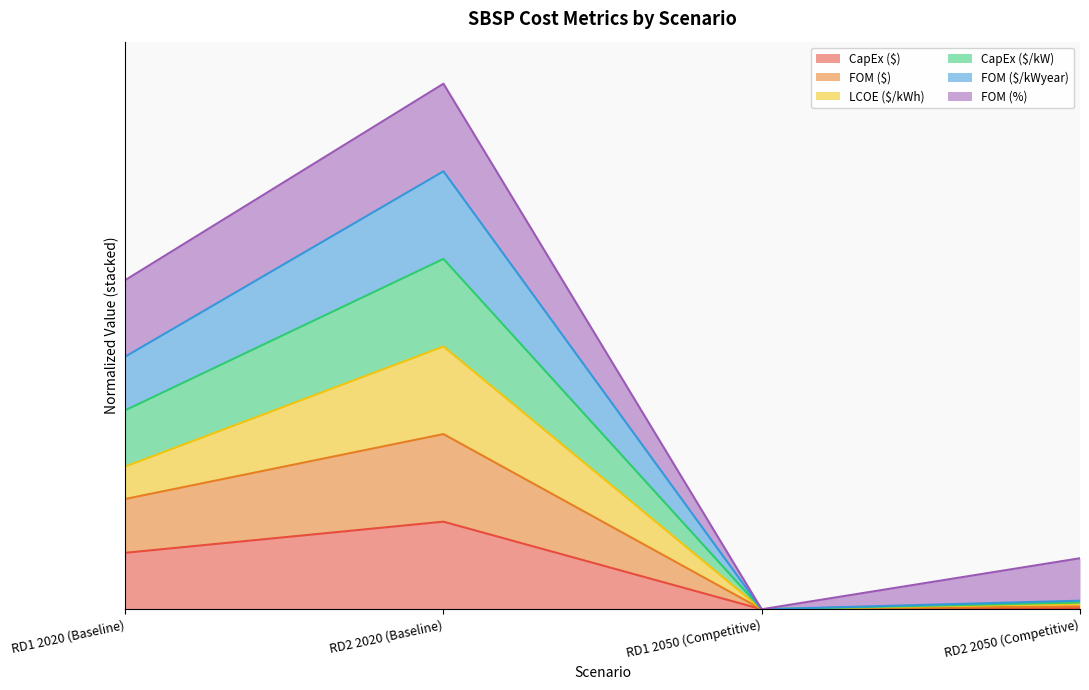

What is the difference between the LCOE($/kWh) values at RD1 2050 (Competitive) and RD2 2020 (Baseline)?

3.0